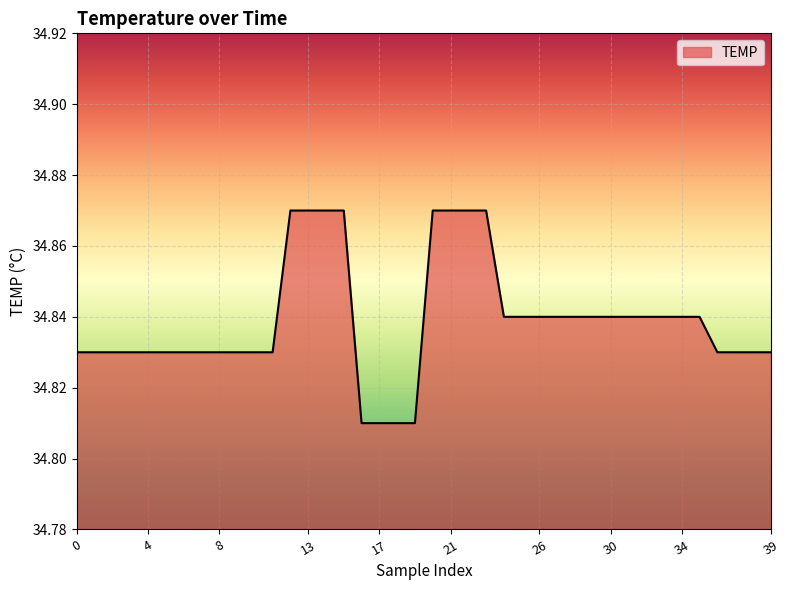

What is the value of the 37th point from the left?

34.8